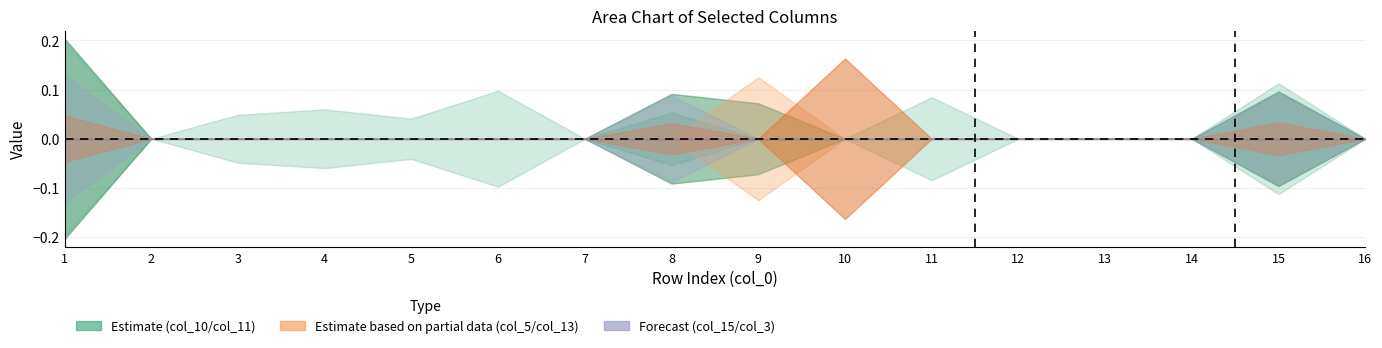

Which has a higher value, 15 or 5?

15